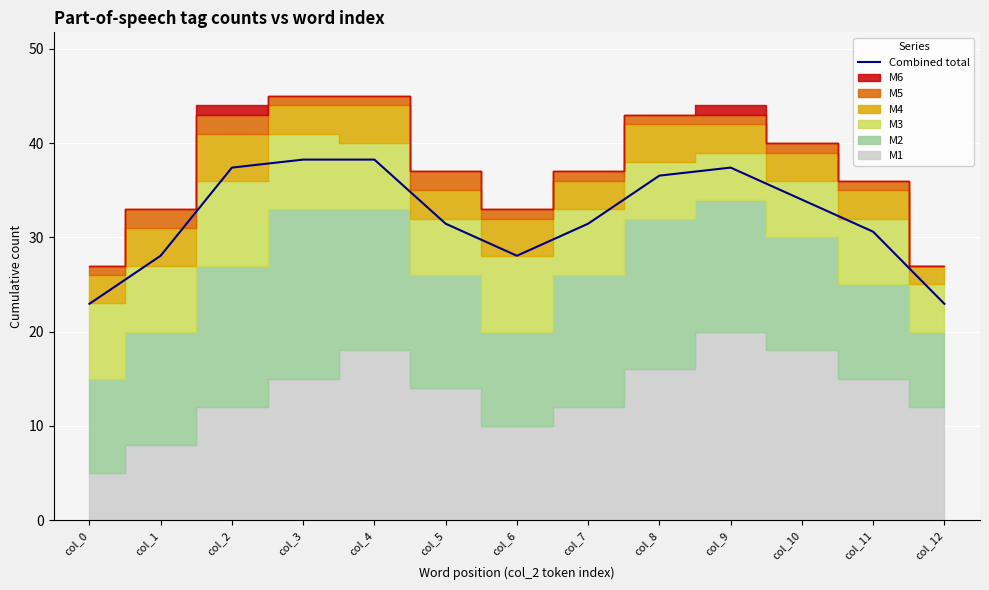

What is the change in value from col_3 to col_10?

-4.2